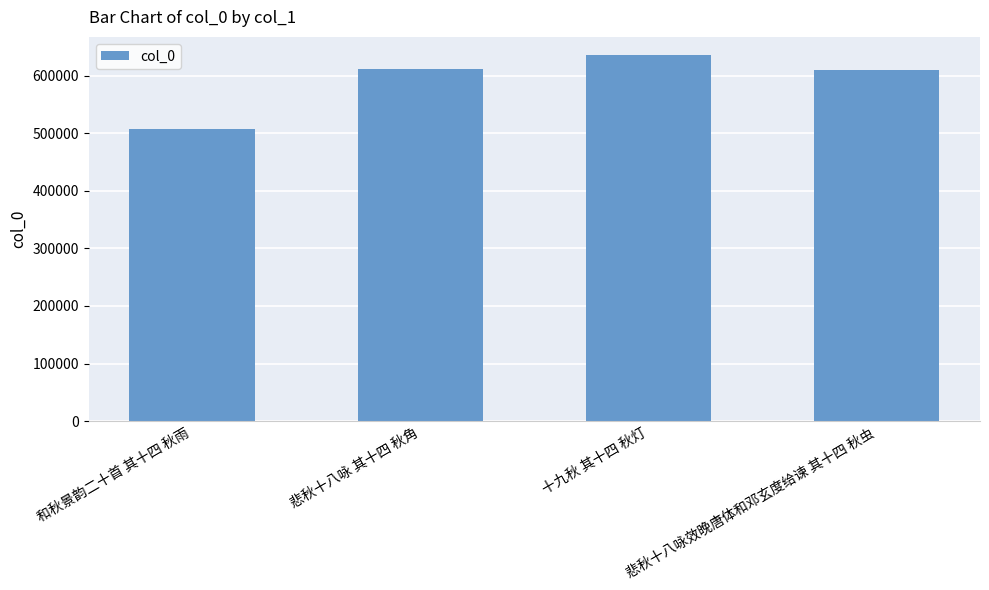

What value does the data have at 十九秋 其十四 秋灯, to the nearest 100?

635700